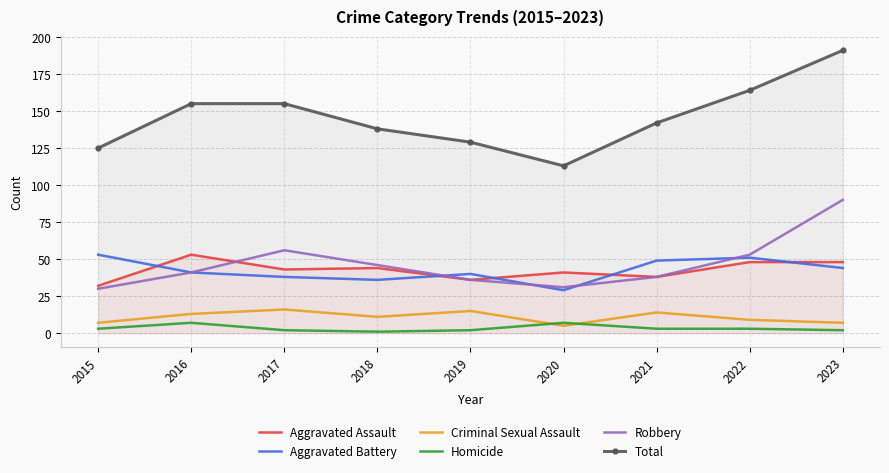

Rank the series by their maximum value, from lowest to highest.

Homicide, Criminal Sexual Assault, Aggravated Assault, Aggravated Battery, Robbery, Total